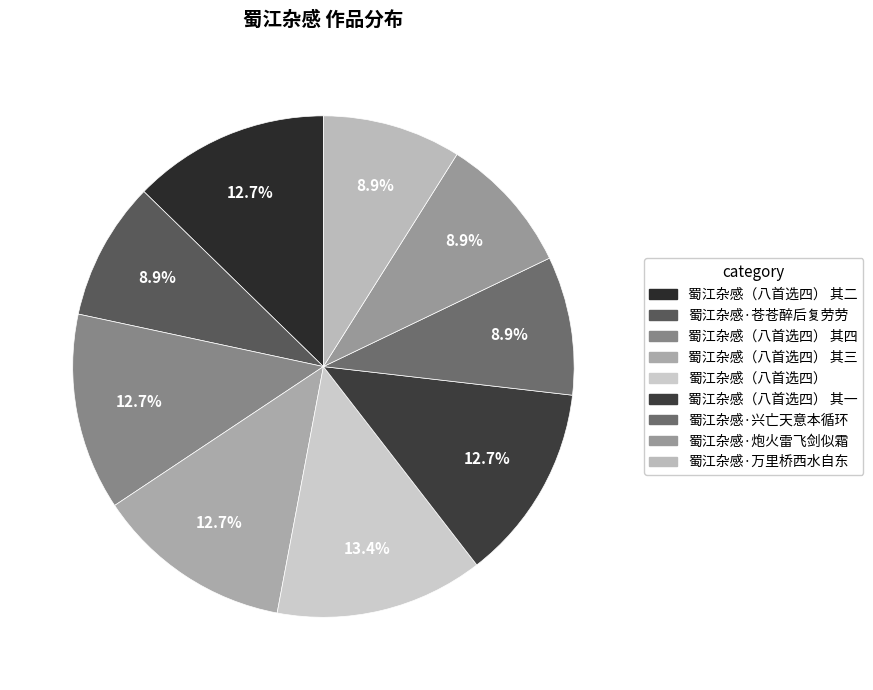

How many slices are in this pie chart?

9